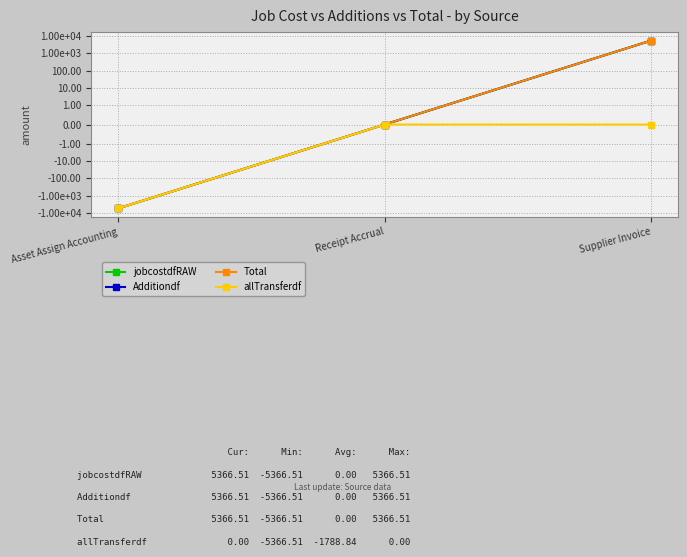

What is the minimum value for Additiondf?

-5366.5